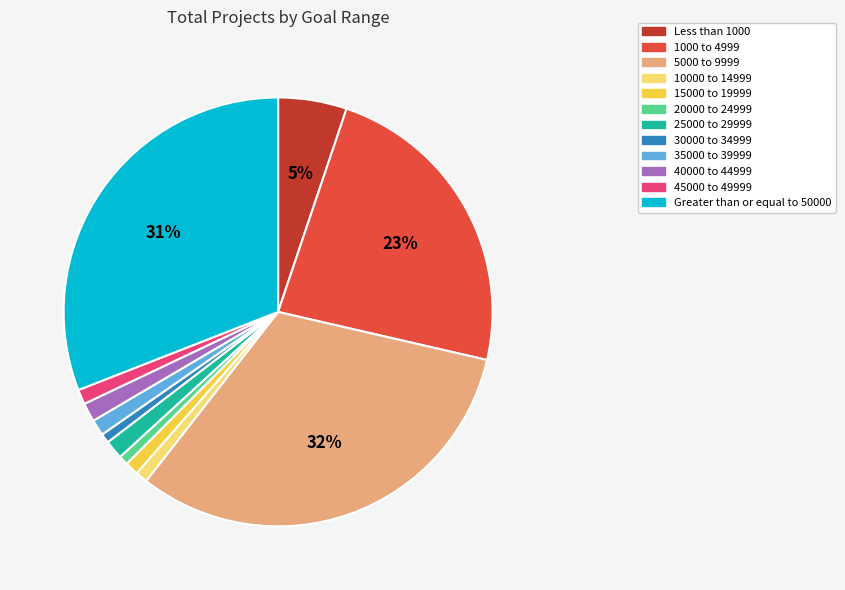

Does 15000 to 19999 represent more than half of the total?

No